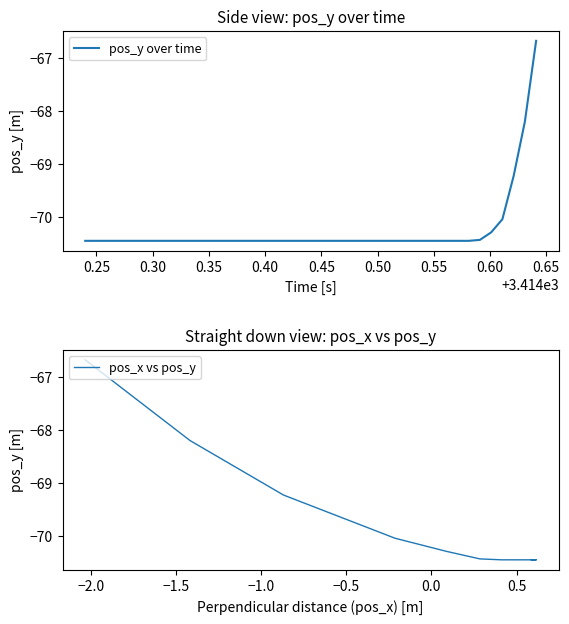

Reading left to right, extract all data points from this chart.

pos_y over time: -70.4	-70.4	-70.4	-70.4	-70.4	-70.4	-70.4	-70.4	-70.4	-70.4	-70.4	-70.4	-70.4	-70.4	-70.4	-70.4	-70.4	-70.4	-70.4	-70.4	-70.4	-70.4	-70.4	-70.4	-70.4	-70.4	-70.4	-70.4	-70.4	-70.4	-70.4	-70.4	-70.4	-70.4	-70.4	-70.3	-70.0	-69.2	-68.2	-66.7
pos_x vs pos_y: -70.4	-70.4	-70.4	-70.4	-70.4	-70.4	-70.4	-70.4	-70.4	-70.4	-70.4	-70.4	-70.4	-70.4	-70.4	-70.4	-70.4	-70.4	-70.4	-70.4	-70.4	-70.4	-70.4	-70.4	-70.4	-70.4	-70.4	-70.4	-70.4	-70.4	-70.4	-70.4	-70.4	-70.4	-70.4	-70.3	-70.0	-69.2	-68.2	-66.7